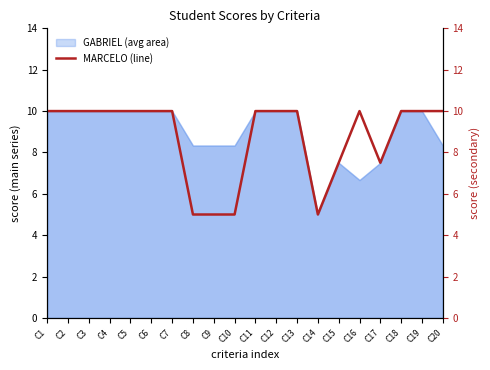

Read the value at C6.

10.0